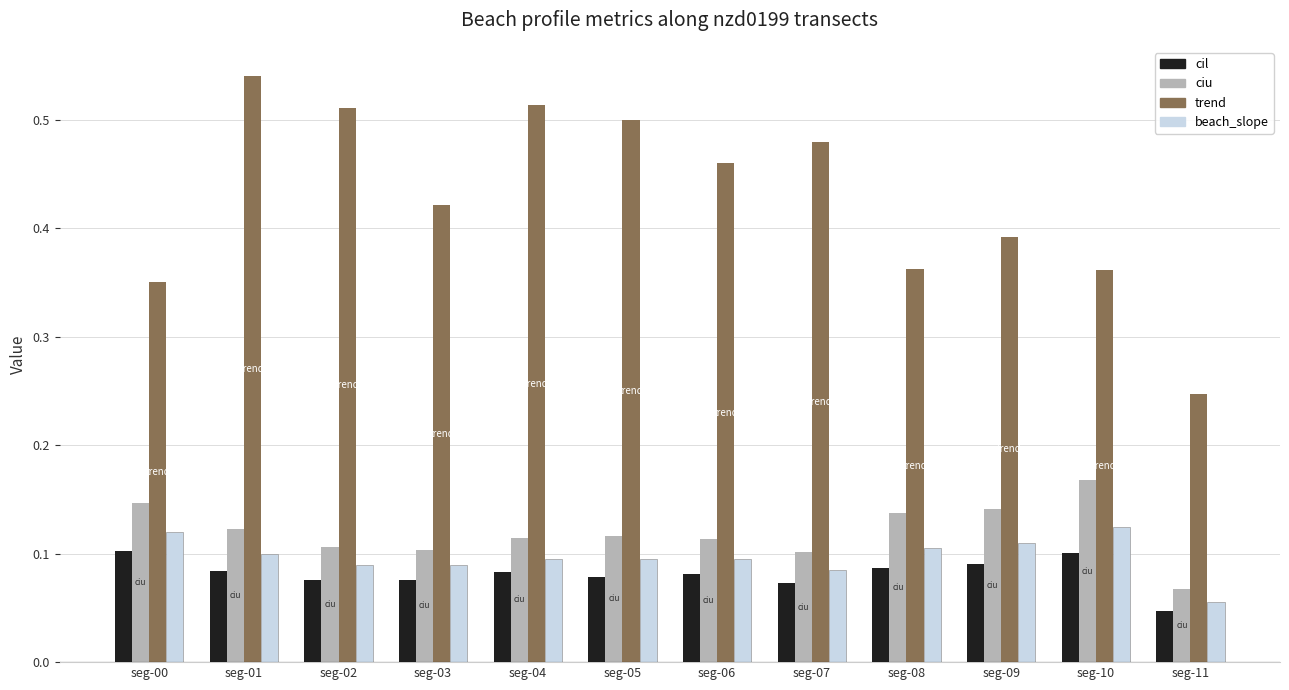

Which series has the largest range (max minus min)?

trend